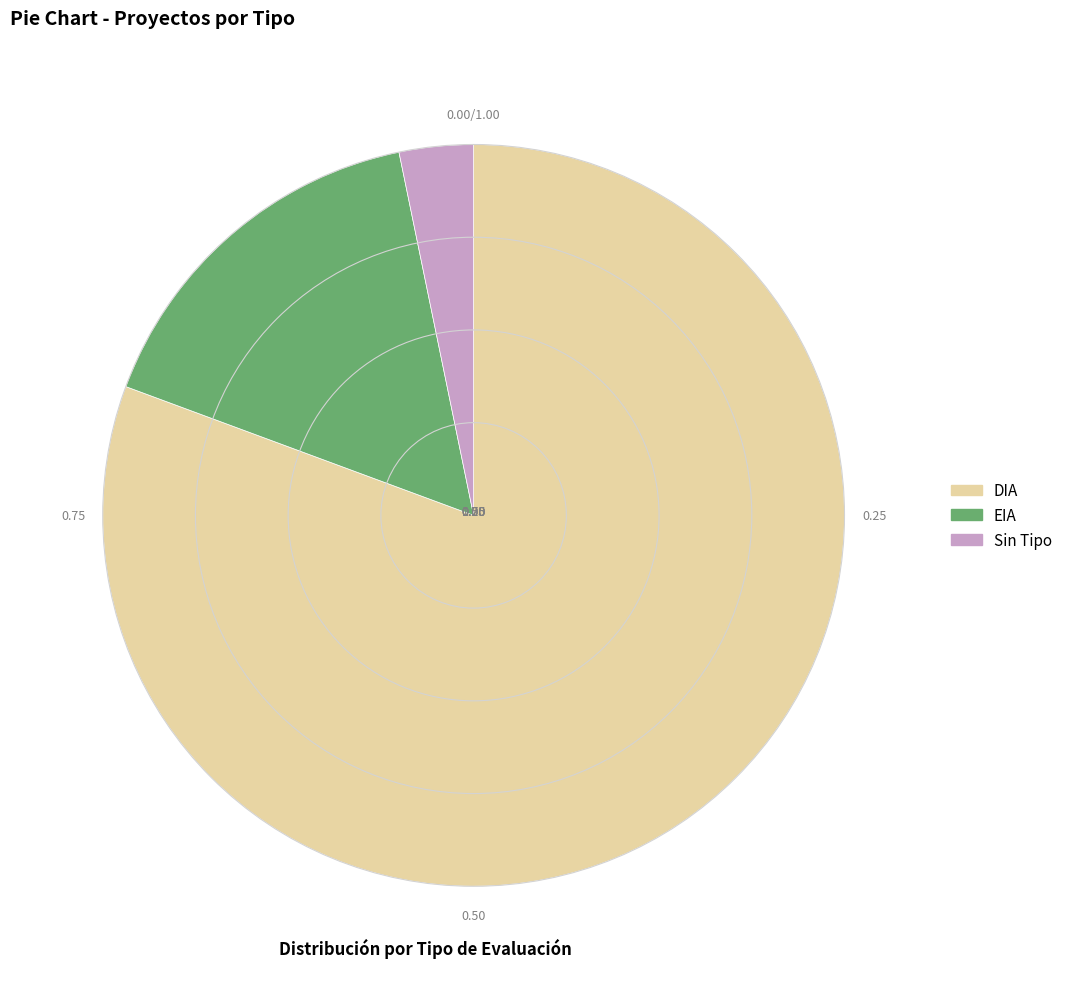

Does any single category account for the majority?

Yes